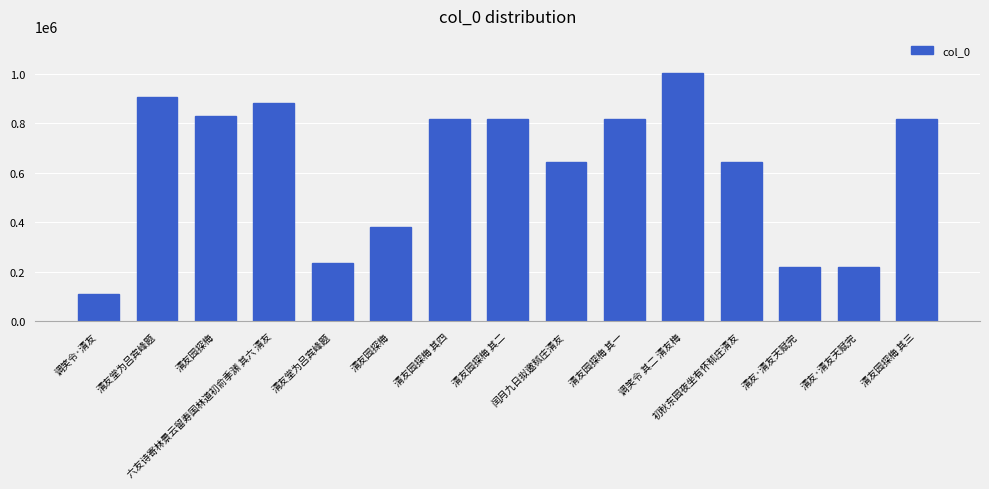

Reading right to left, list all the values displayed in this chart.

清友园探梅 其三=819122	清友·清友天赋完=221292	清友·清友天赋完=221292	初秋东园夜坐有怀秫庄清友=642282	调笑令 其二 清友梅=1003275	清友园探梅 其一=819120	闰月九日拟邀秫庄清友=643039	清友园探梅 其二=819121	清友园探梅 其四=819123	清友园探梅=381413	清友堂为吕宾峰题=236029	六友诗寄林景云留寿国林道初俞季渊 其六 清友=880979	清友园探梅=829590	清友堂为吕宾峰题=905227	调笑令·清友=109891